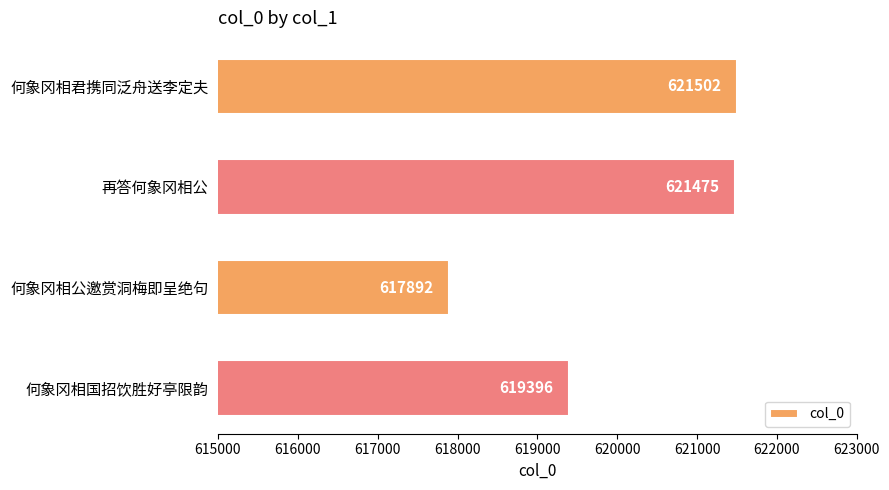

What is the minimum value shown in the chart?

617892